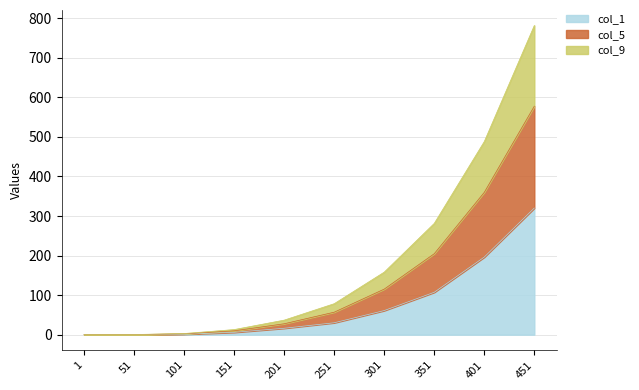

The value of col_1 at 451 is 513.1. True or false?

False